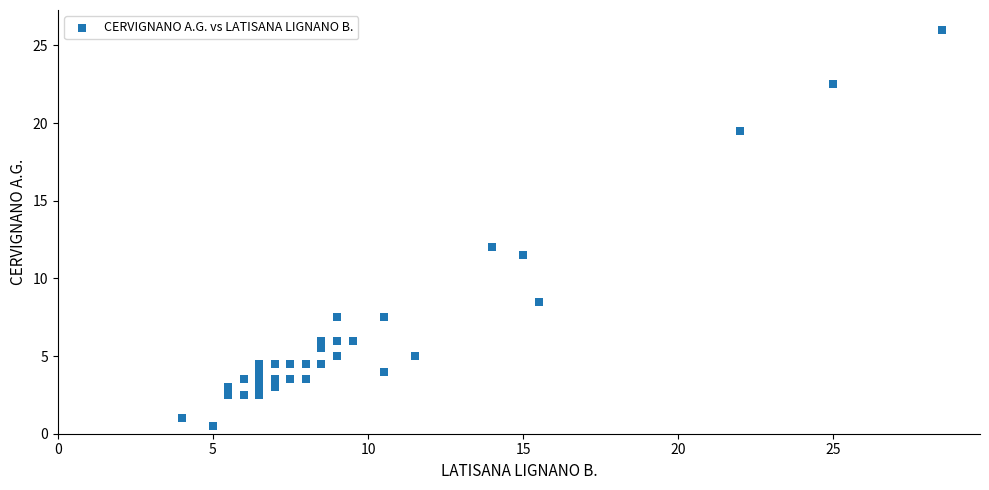

What Y value in the scatter plot is closest to 13?

12.0